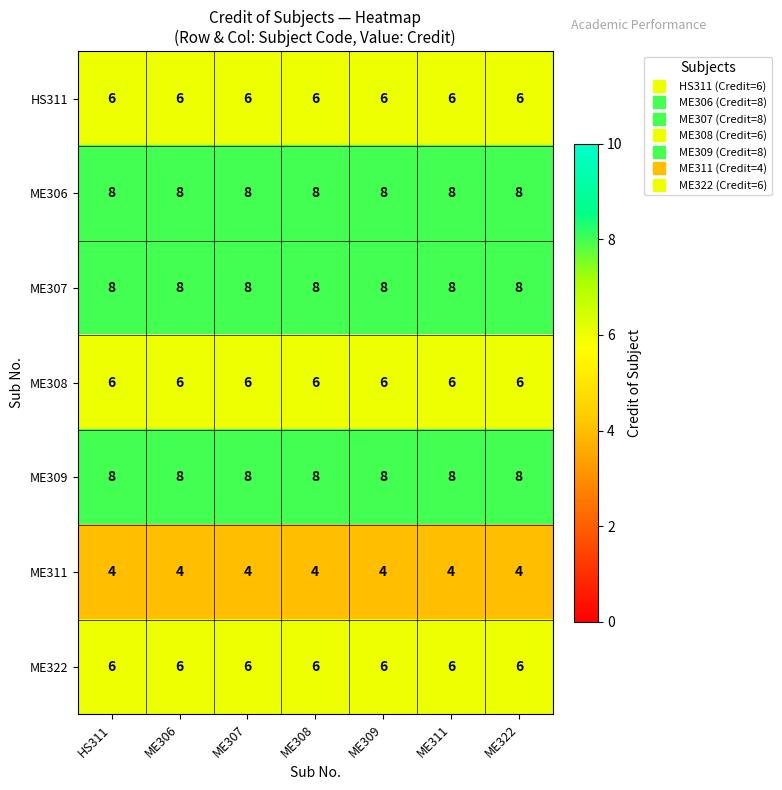

What is the spread (max minus min) of values at ME309?

4